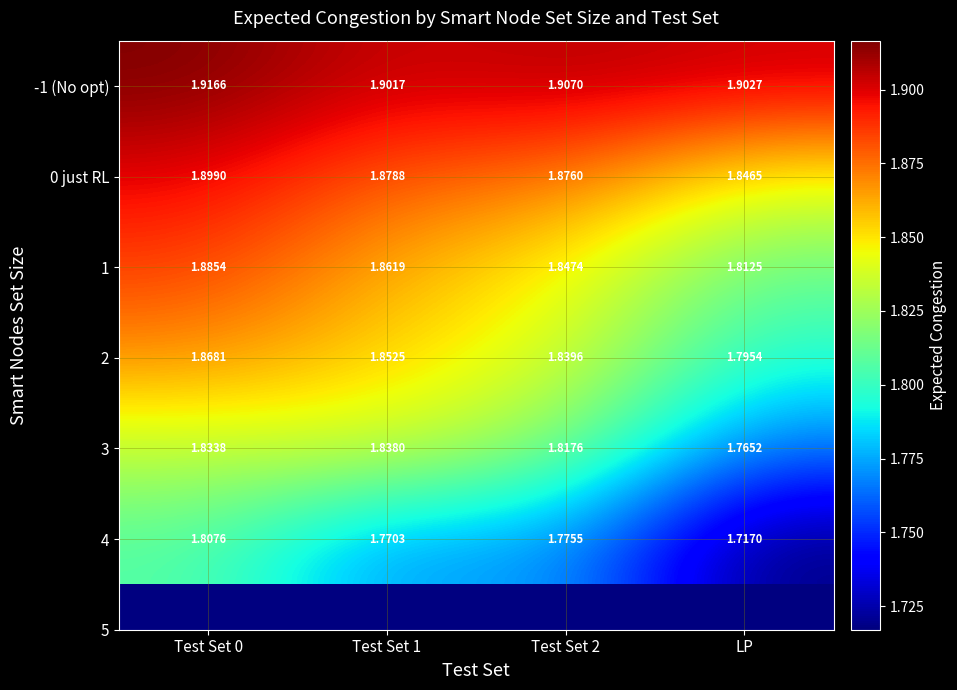

At which category does the chart reach its minimum across all series?

LP